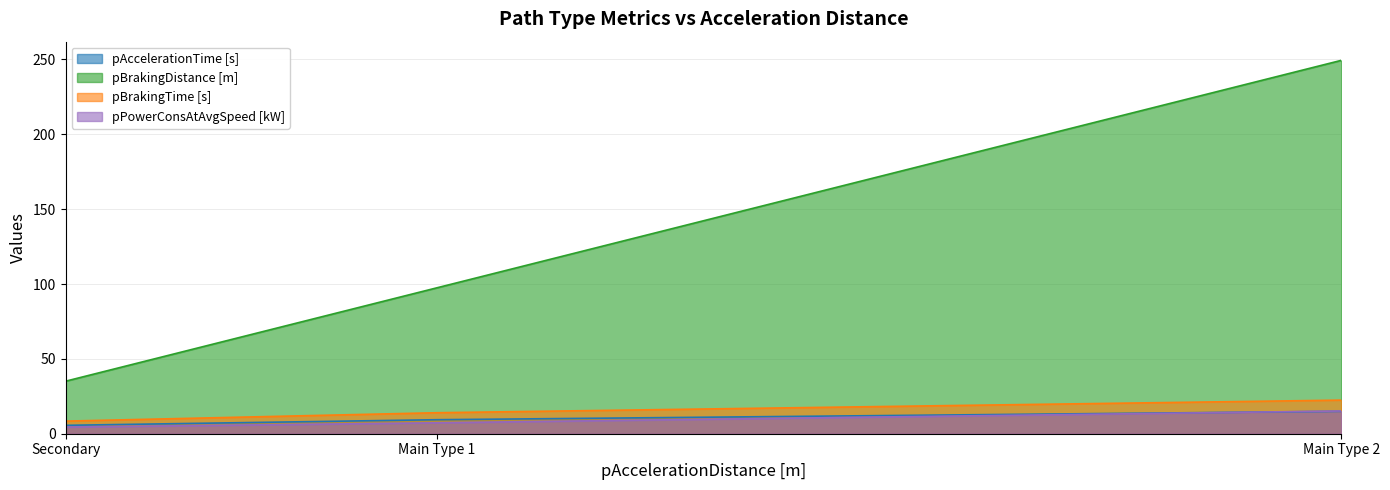

What are all the series names shown in the legend?

pAccelerationTime [s], pBrakingDistance [m], pBrakingTime [s], pPowerConsAtAvgSpeed [kW]